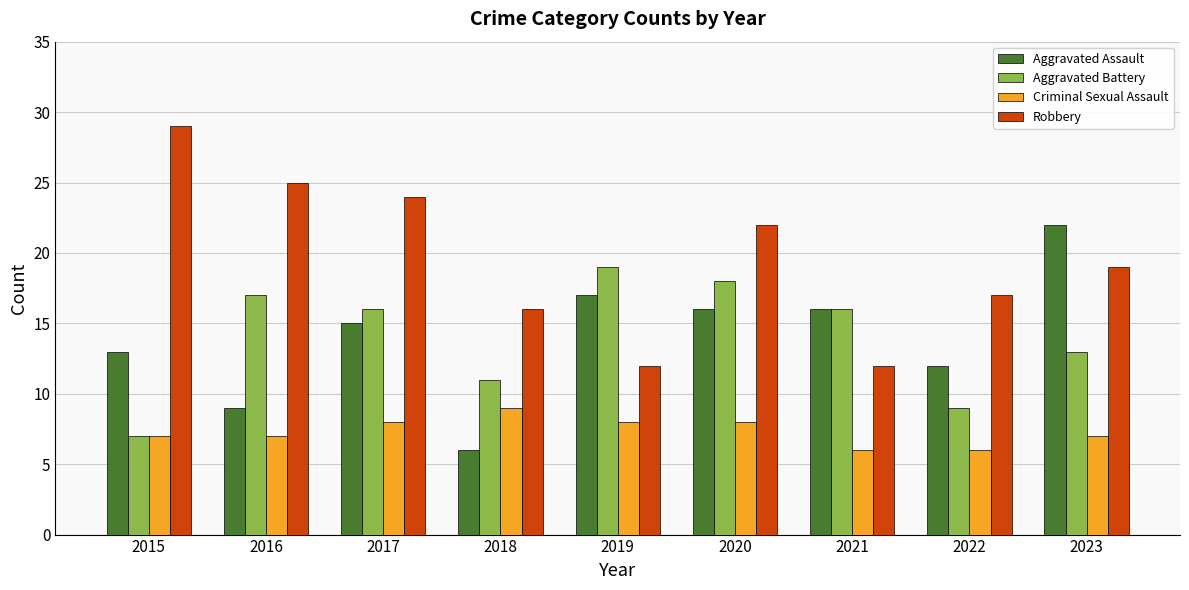

What are all the series names shown in the legend?

Aggravated Assault, Aggravated Battery, Criminal Sexual Assault, Robbery